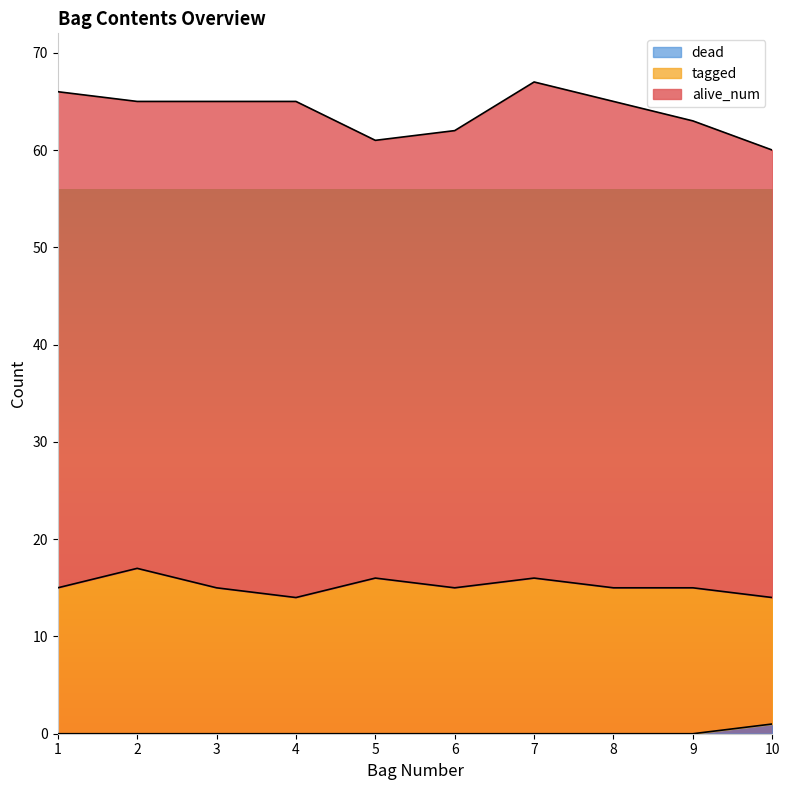

How many interior local valleys does the alive_num series have?

2